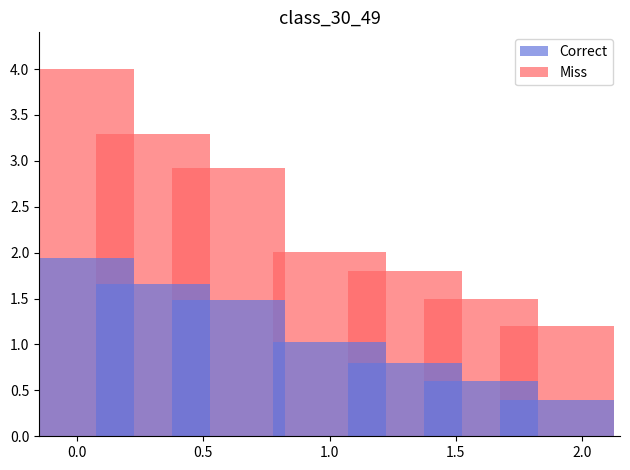

Is the value of Miss at 2.5 greater than the value of Correct at 0.0?

No